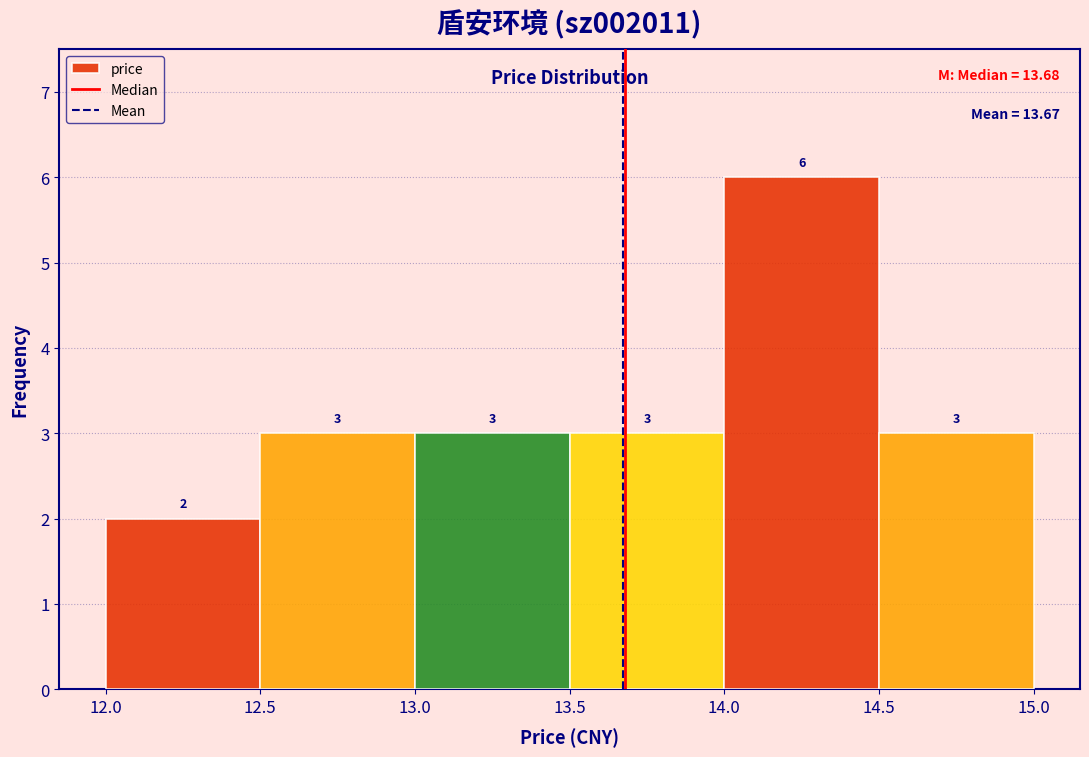

Reading left to right, list every bar in this chart as the range it spans on the x-axis followed by its height.

12.0 to 12.5: 2
12.5 to 13.0: 3
13.0 to 13.5: 3
13.5 to 14.0: 3
14.0 to 14.5: 6
14.5 to 15.0: 3